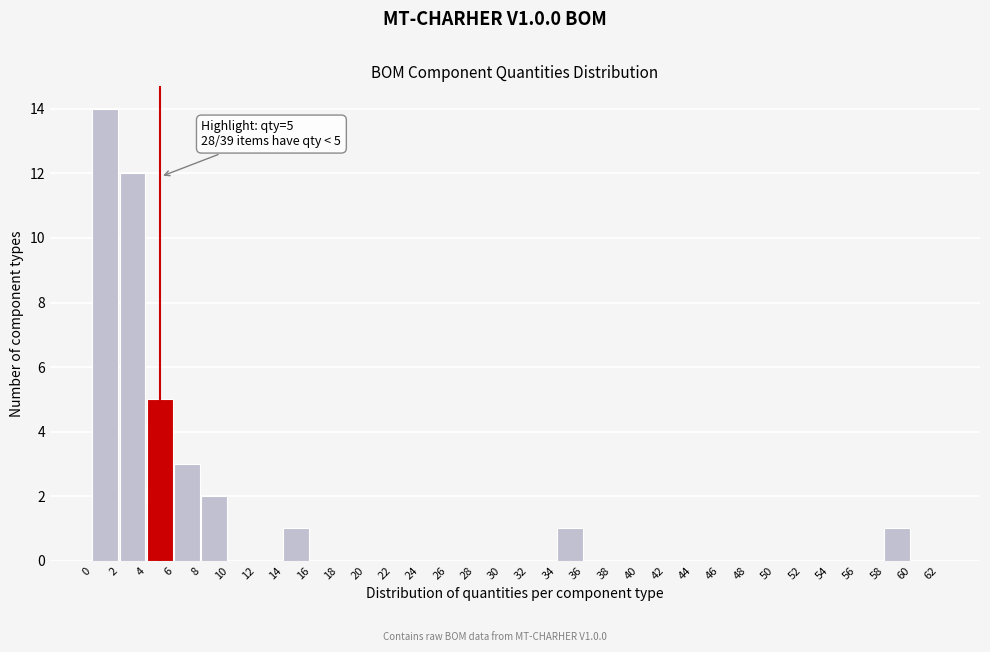

What is the sum of all values?

39